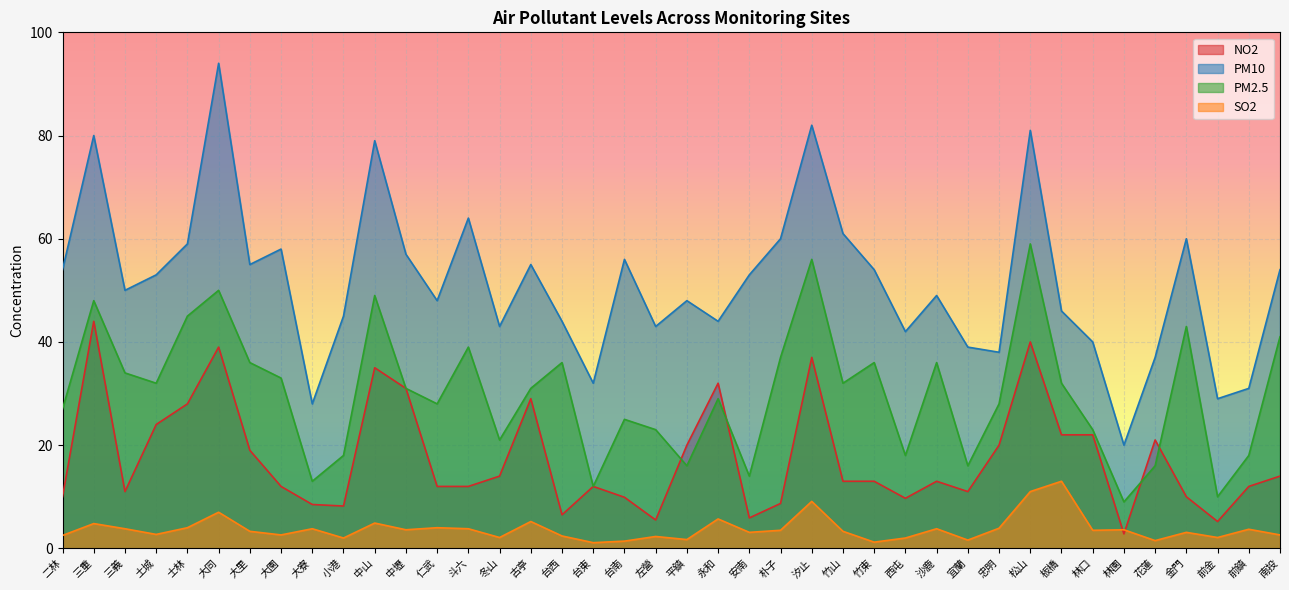

What is the label of the 4th point from the left?

土城